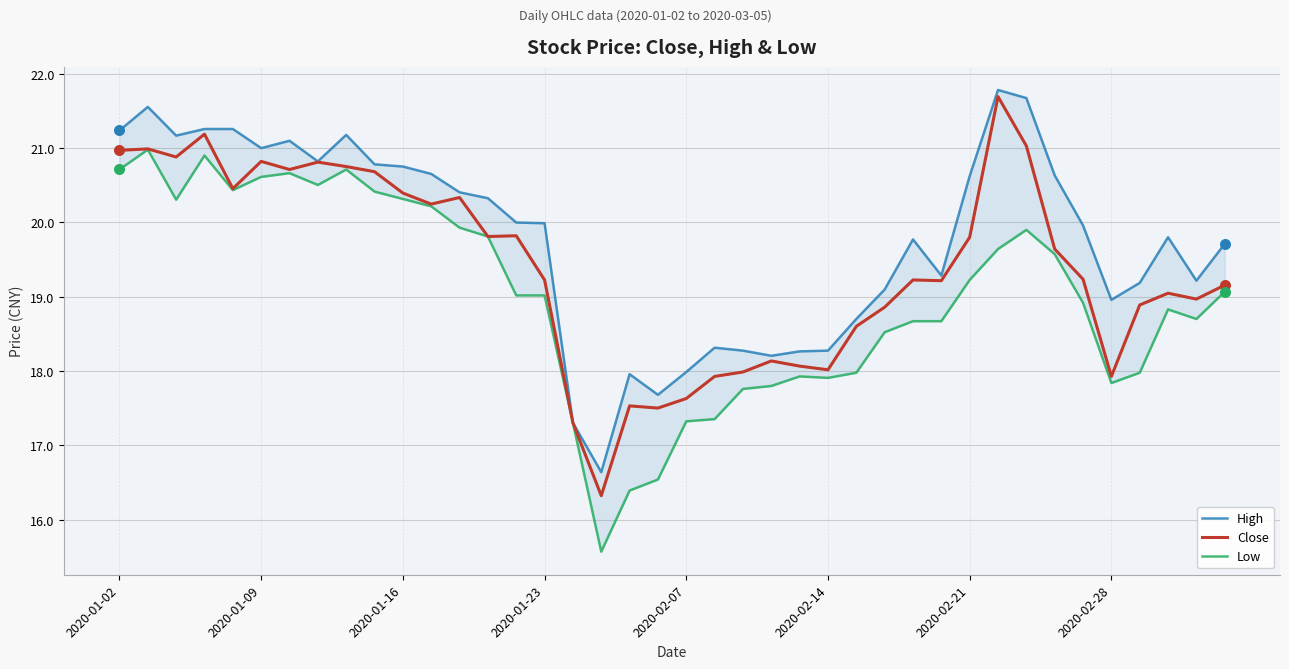

What are all the series names shown in the legend?

High, Close, Low